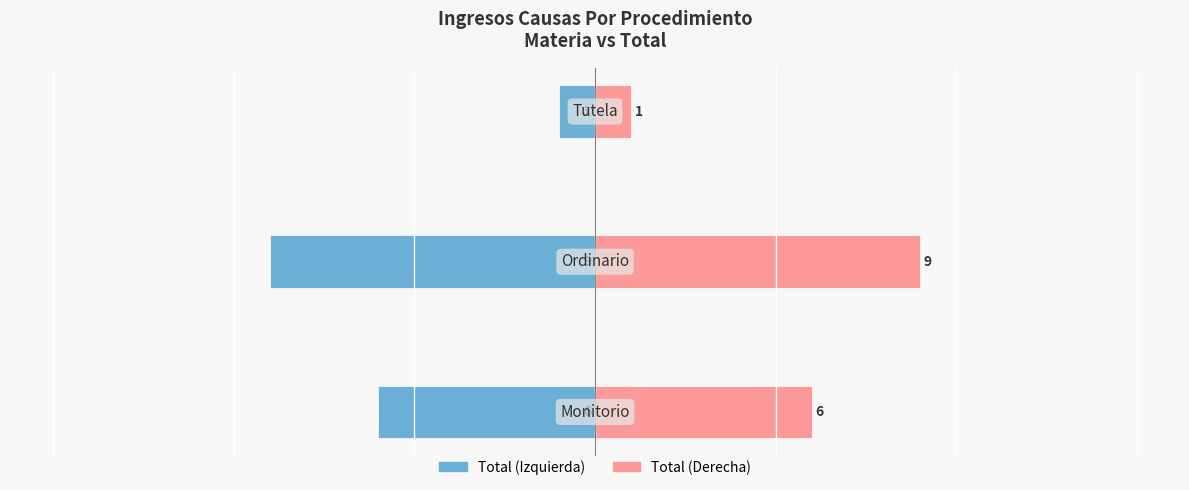

Where does the Total (Left) series first go above -6?

2